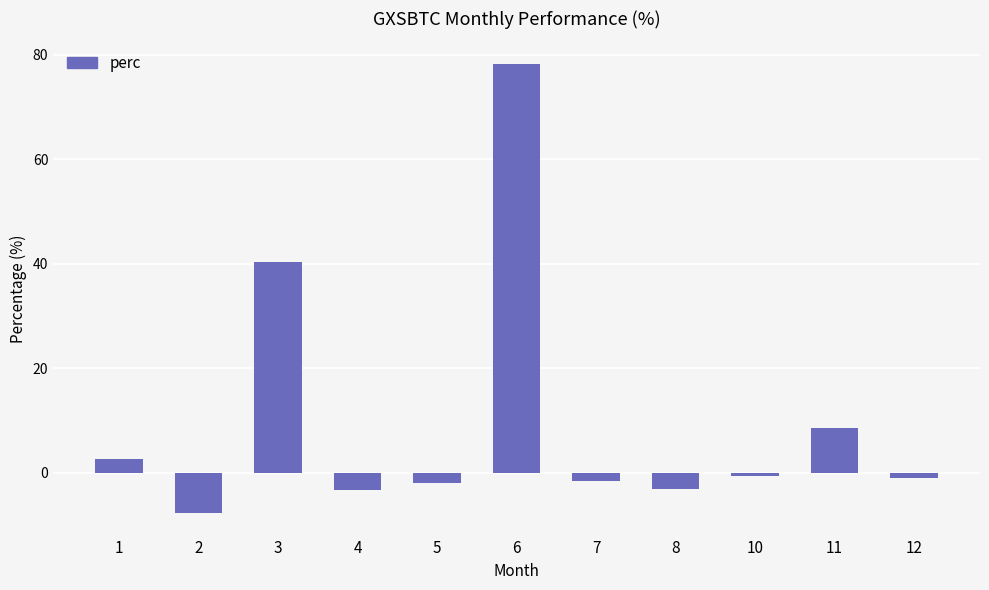

The value at 5 is -2.0. True or false?

True